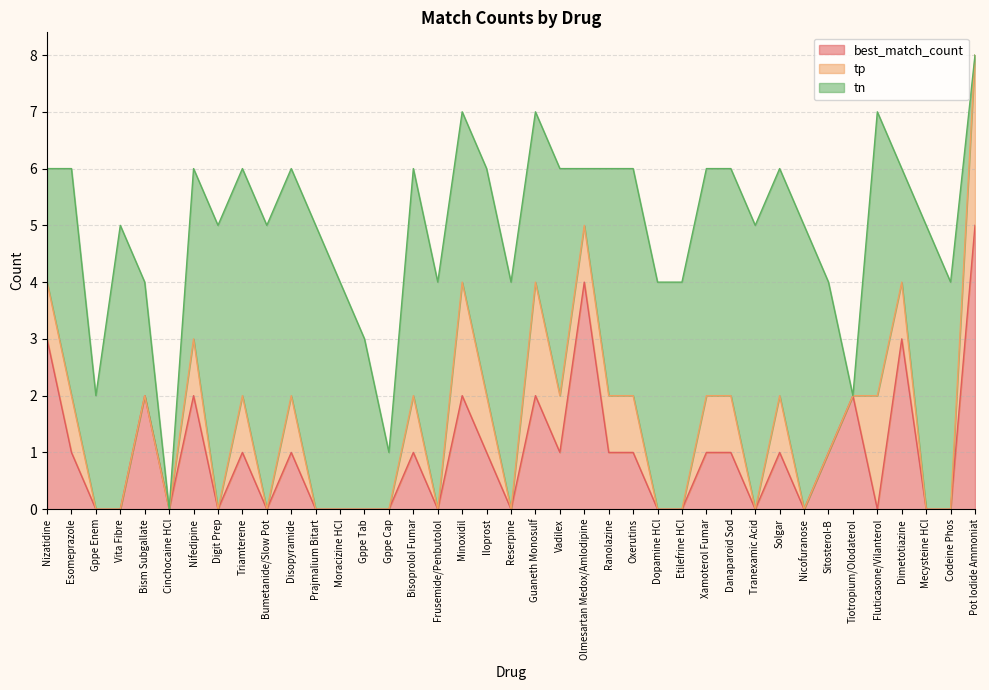

After their last crossing, which series has the higher values: best_match_count or tn?

best_match_count